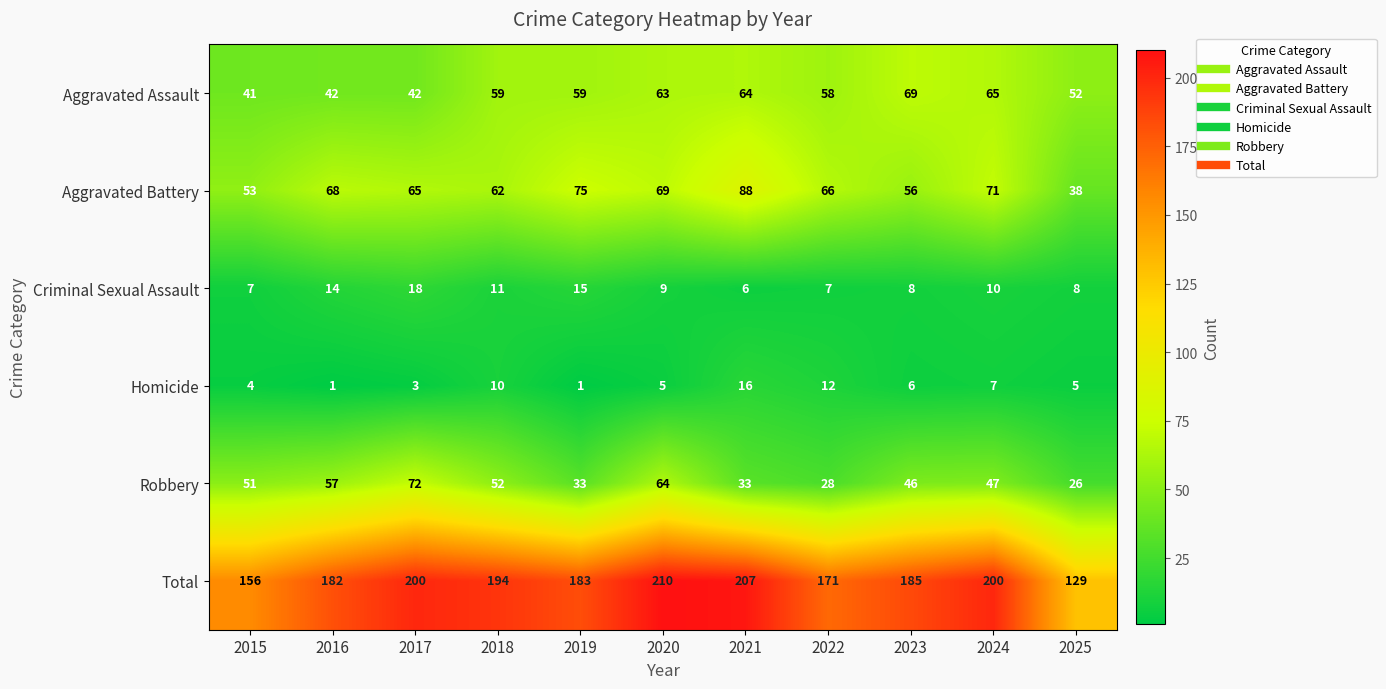

What is the minimum value shown in the chart?

1